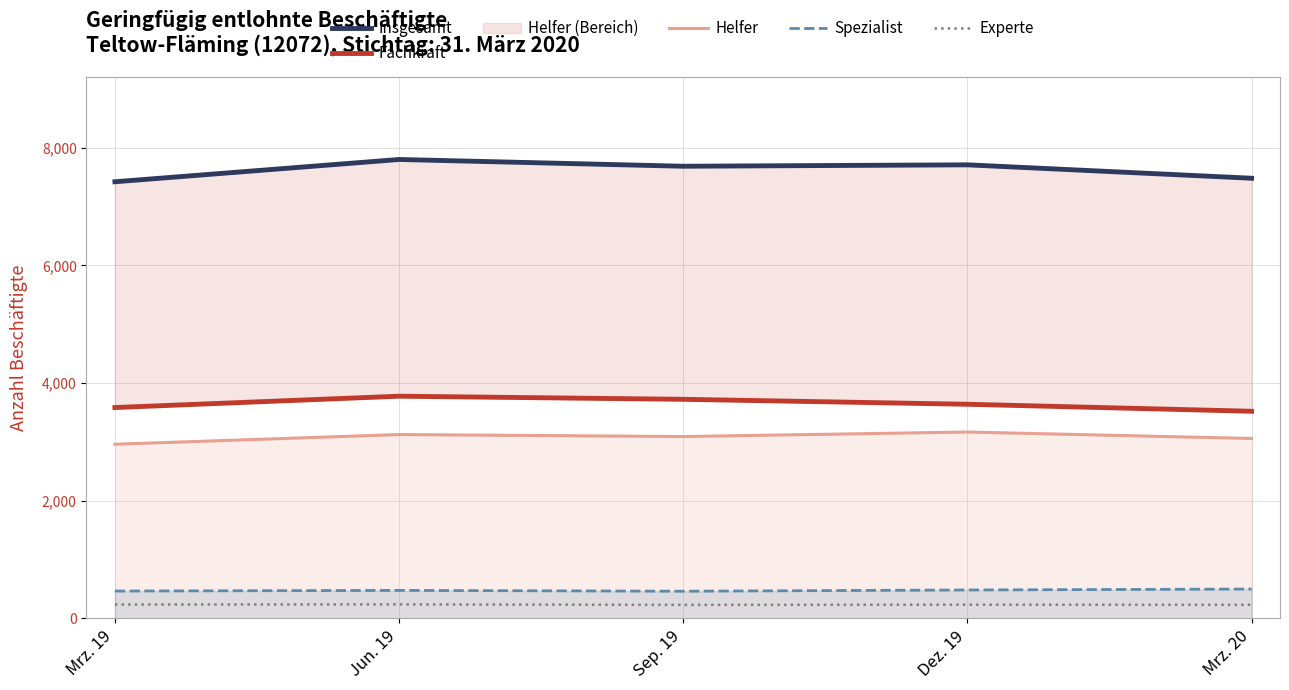

The value of Spezialist at Mrz. 20 is 496. True or false?

True